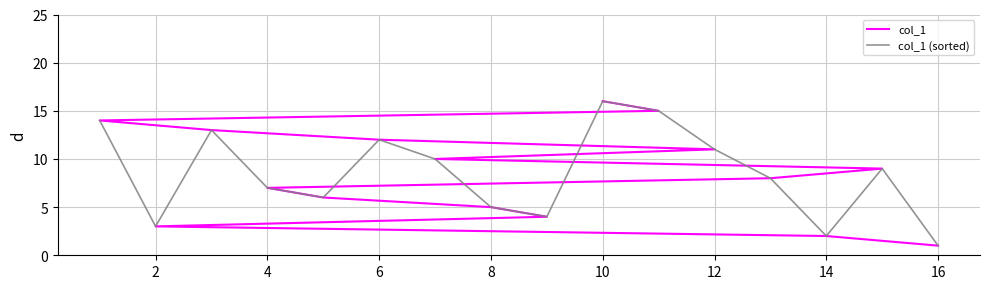

Is it true that col_1 (sorted) equals 11 at 12?

True